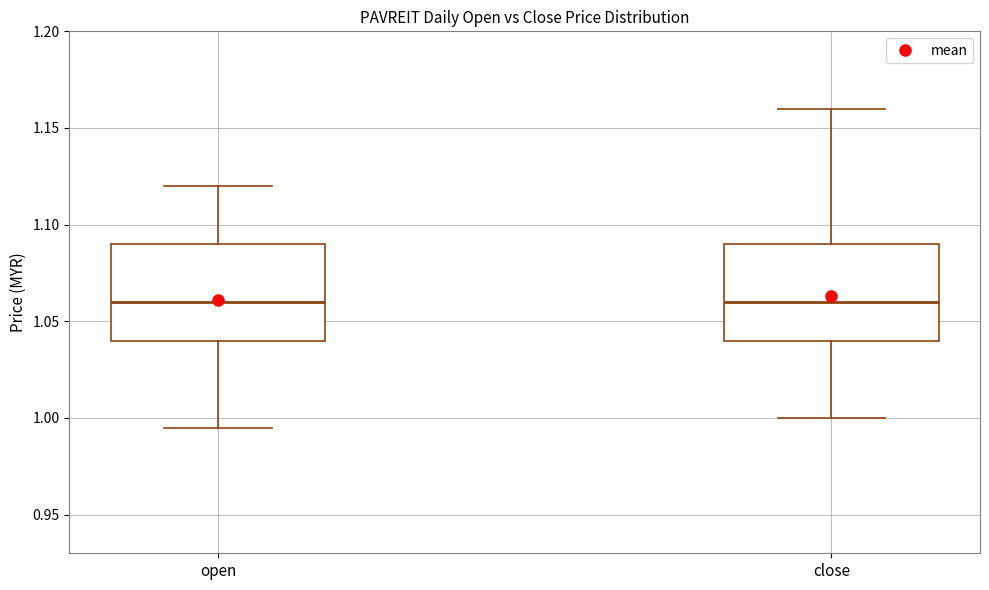

Where does the upper whisker of the box for open end on the y-axis? The values are not printed on the chart, so give them approximately, as read against the axis.

1.120